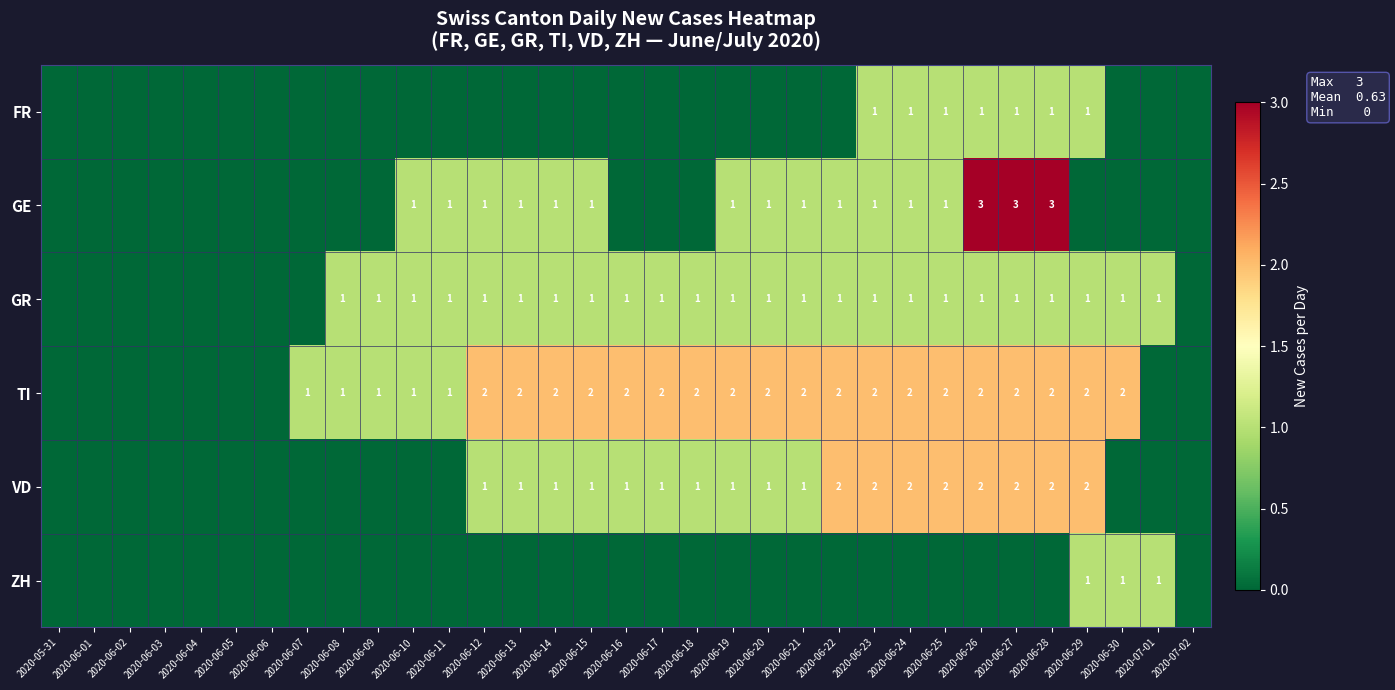

What is the maximum value shown in the chart?

3